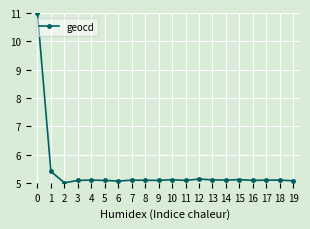

What is the minimum value shown in the chart?

5.0